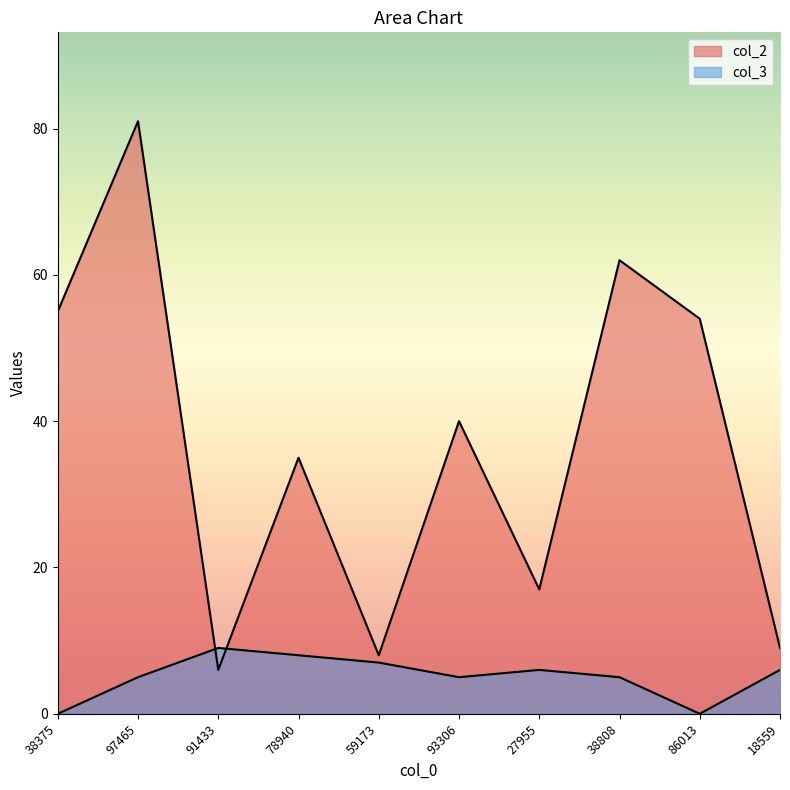

Does the chart display data point markers on the line(s)?

No